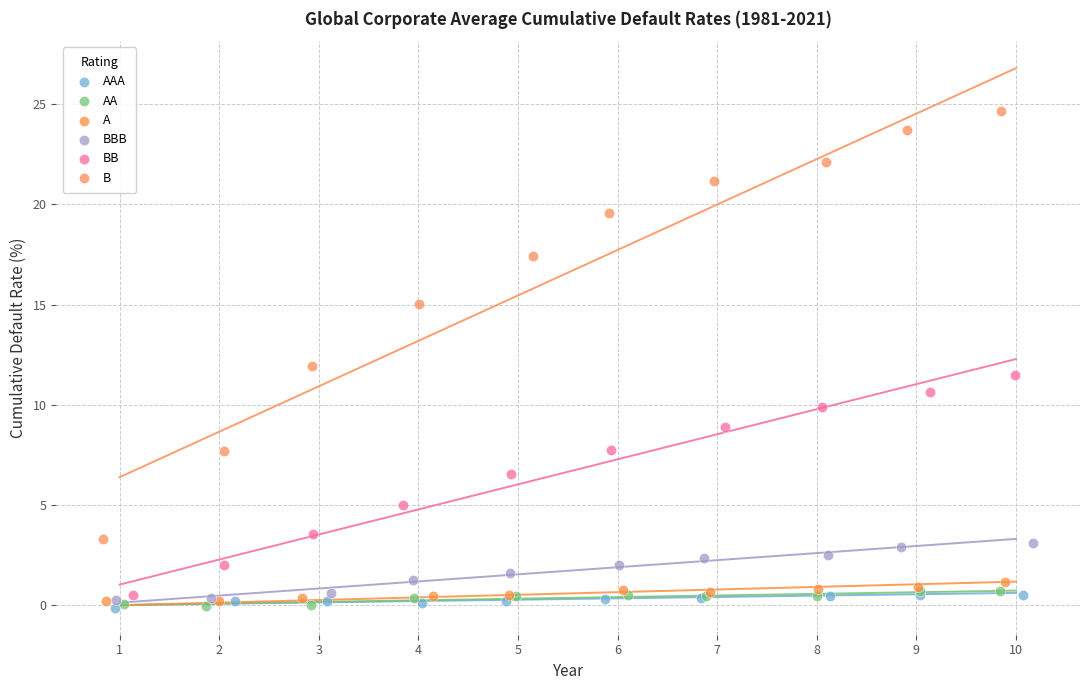

Which series has the largest Y range (max minus min)?

B